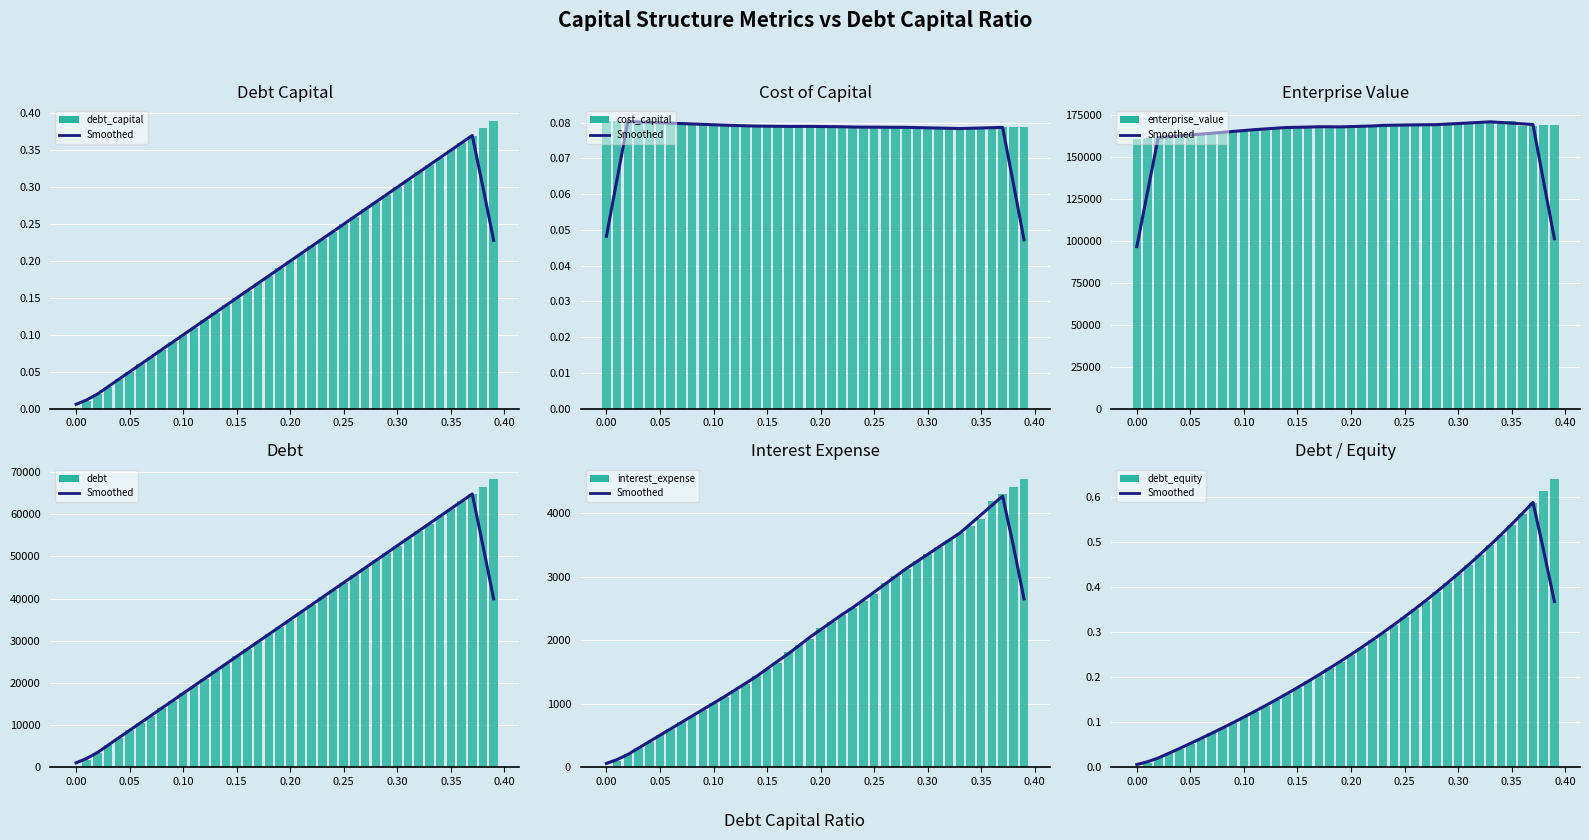

Rank the series at 0.24 from highest to lowest value.

enterprise_value, debt, interest_expense, debt_equity, debt_capital, cost_capital